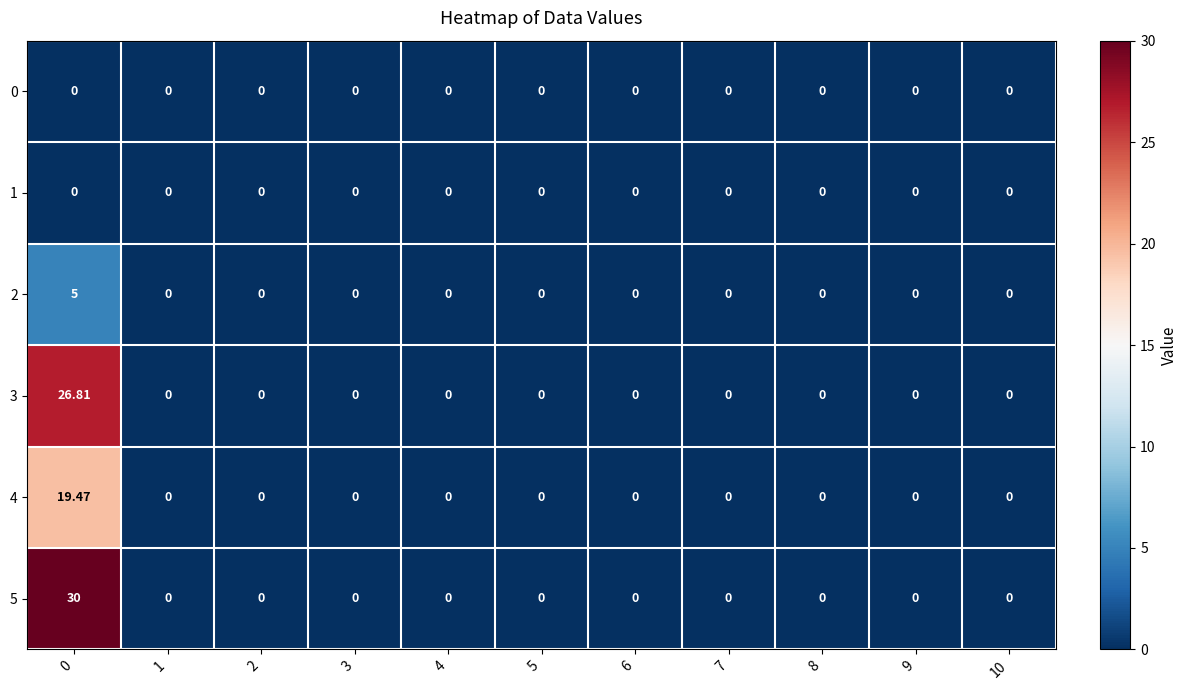

Reading right to left, transcribe all the data shown in this chart.

0: 10=0.0	9=0.0	8=0.0	7=0.0	6=0.0	5=0.0	4=0.0	3=0.0	2=0.0	1=0.0	0=0.0
1: 10=0.0	9=0.0	8=0.0	7=0.0	6=0.0	5=0.0	4=0.0	3=0.0	2=0.0	1=0.0	0=0.0
2: 10=0.0	9=0.0	8=0.0	7=0.0	6=0.0	5=0.0	4=0.0	3=0.0	2=0.0	1=0.0	0=5.0
3: 10=0.0	9=0.0	8=0.0	7=0.0	6=0.0	5=0.0	4=0.0	3=0.0	2=0.0	1=0.0	0=26.8
4: 10=0.0	9=0.0	8=0.0	7=0.0	6=0.0	5=0.0	4=0.0	3=0.0	2=0.0	1=0.0	0=19.5
5: 10=0.0	9=0.0	8=0.0	7=0.0	6=0.0	5=0.0	4=0.0	3=0.0	2=0.0	1=0.0	0=30.0